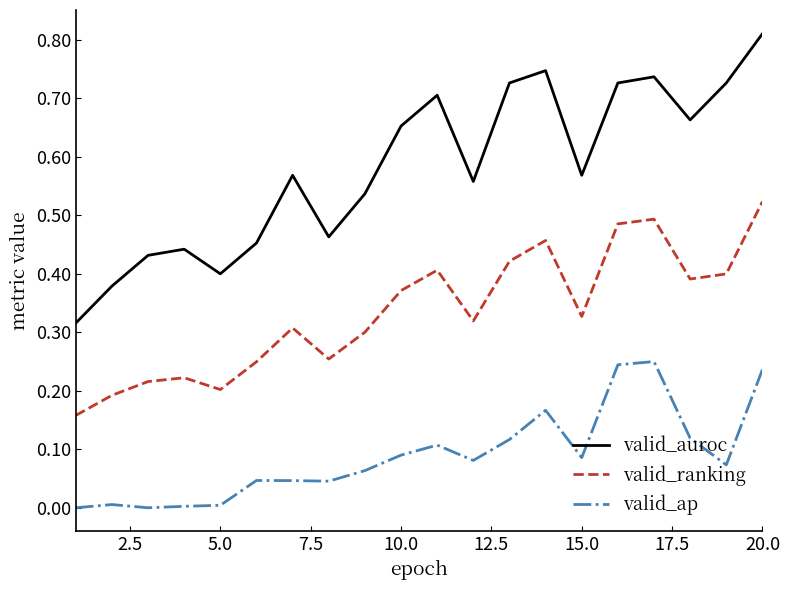

True or false: valid_ap and valid_auroc cross at least once.

False